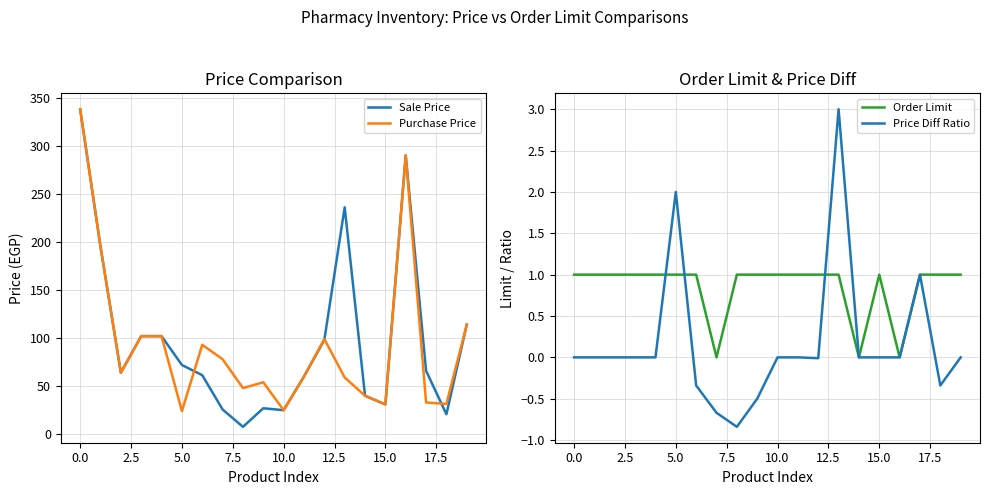

What is the lowest value of the Purchase Price series?

24.0